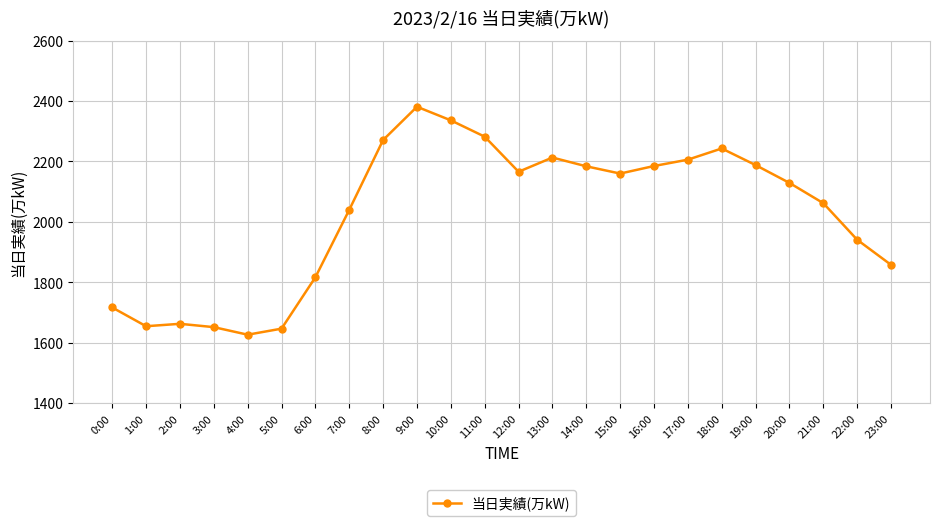

Count the number of categories in the chart.

24